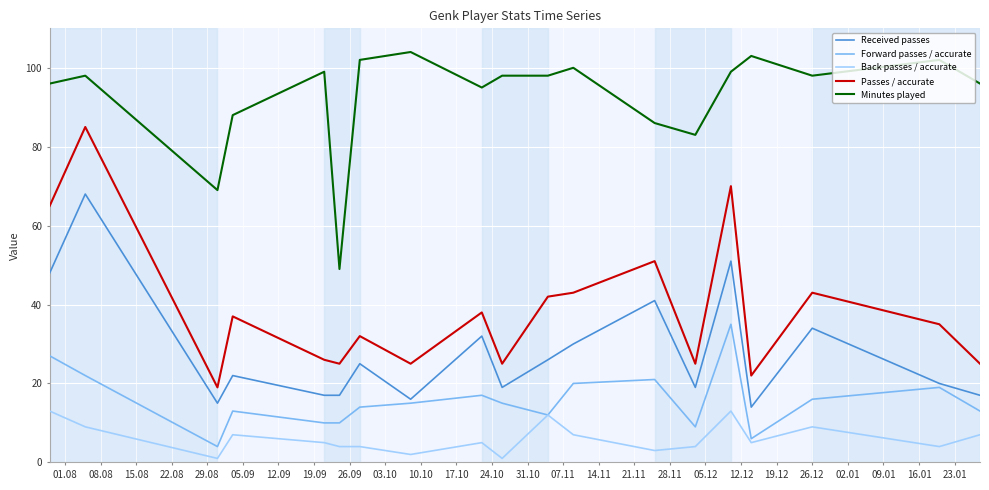

Reading right to left, extract all data points from this chart.

Received passes: 17	20	34	14	51	19	41	30	26	19	32	16	25	17	17	22	15	68	48
Forward passes / accurate: 13	19	16	6	35	9	21	20	12	15	17	15	14	10	10	13	4	22	27
Back passes / accurate: 7	4	9	5	13	4	3	7	12	1	5	2	4	4	5	7	1	9	13
Passes / accurate: 25	35	43	22	70	25	51	43	42	25	38	25	32	25	26	37	19	85	65
Minutes played: 96	102	98	103	99	83	86	100	98	98	95	104	102	49	99	88	69	98	96